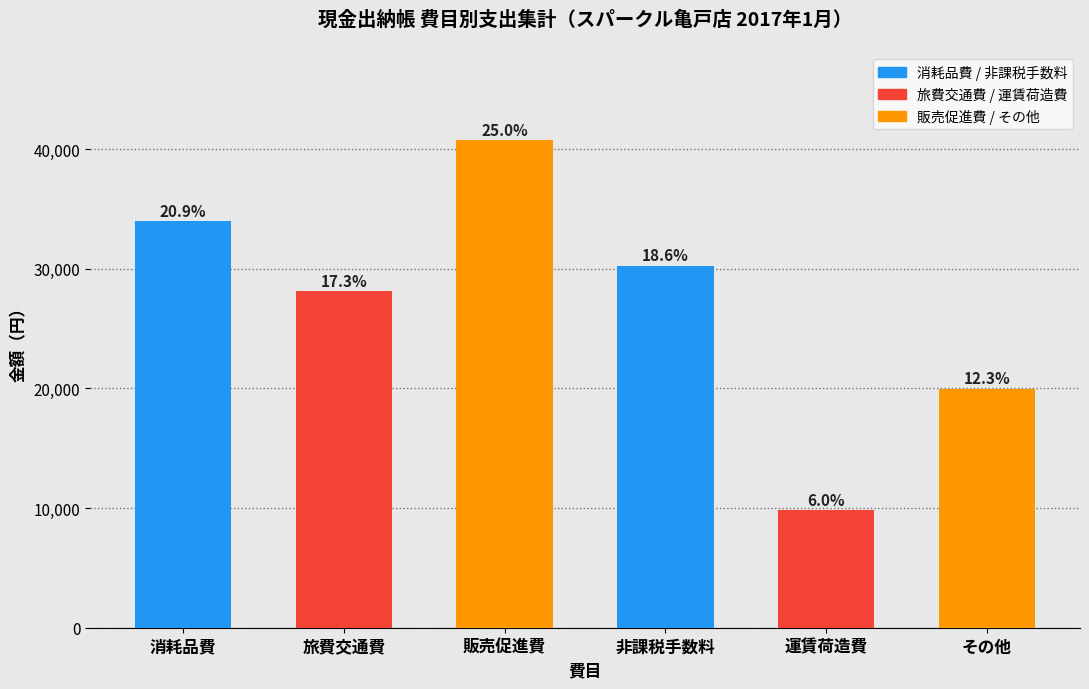

Rank the categories by value from highest to lowest.

販売促進費, 消耗品費, 非課税手数料, 旅費交通費, その他, 運賃荷造費